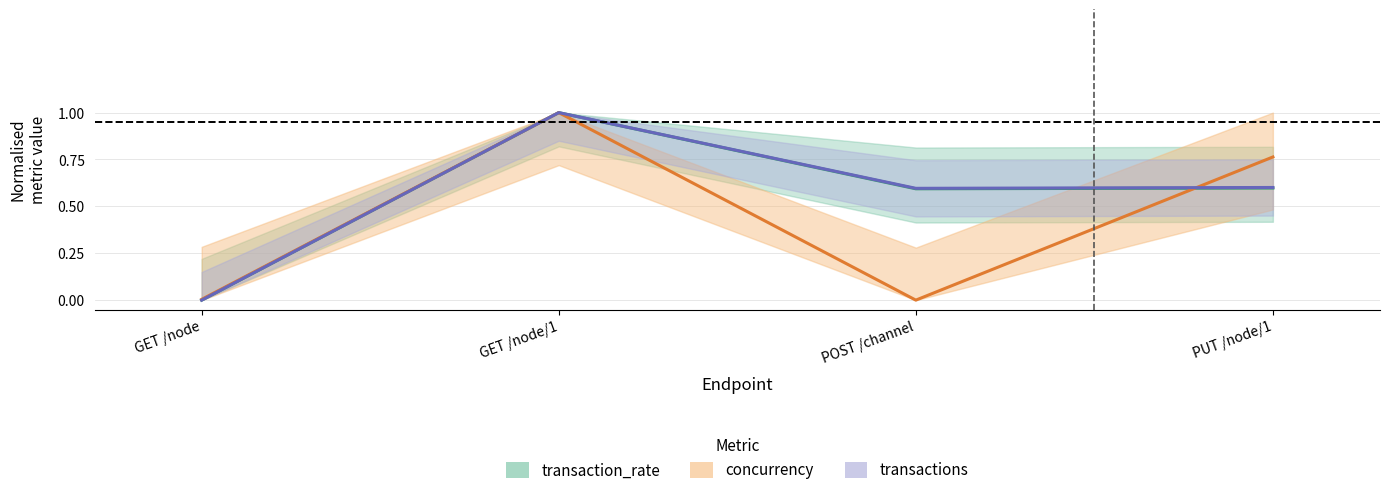

How many categories are shown in the chart?

4